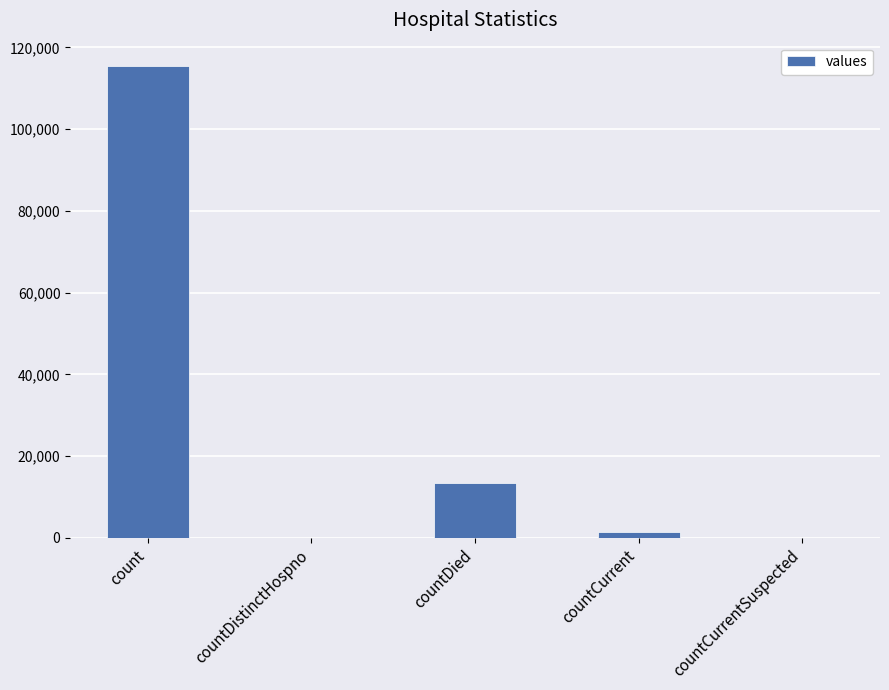

Between countCurrentSuspected and countDied, which is larger?

countDied